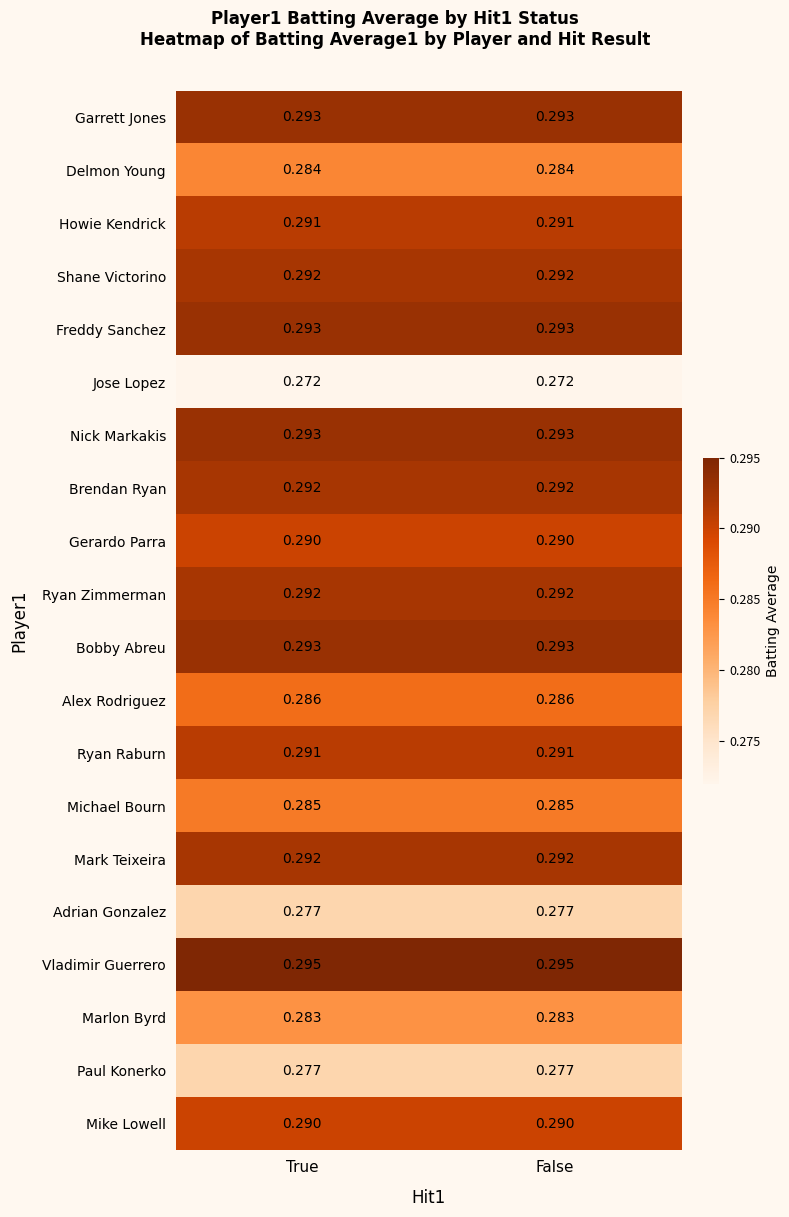

Which series has the largest total across all categories?

Vladimir Guerrero